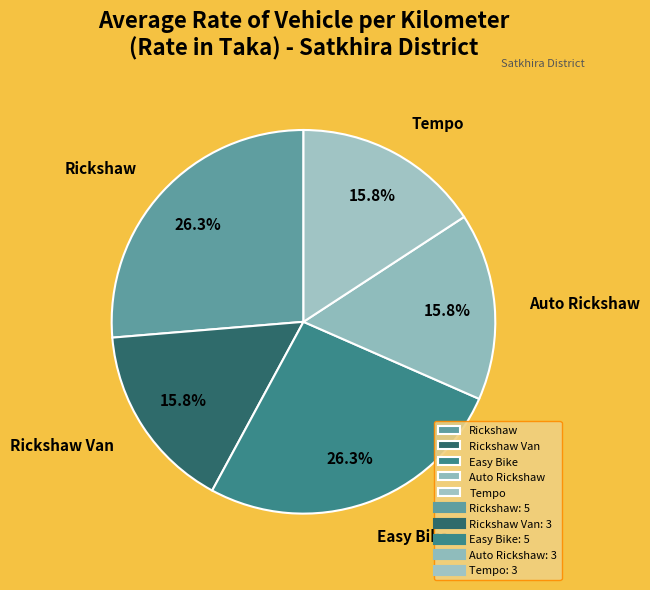

What percentage do Tempo and Easy Bike together represent?

42.1%